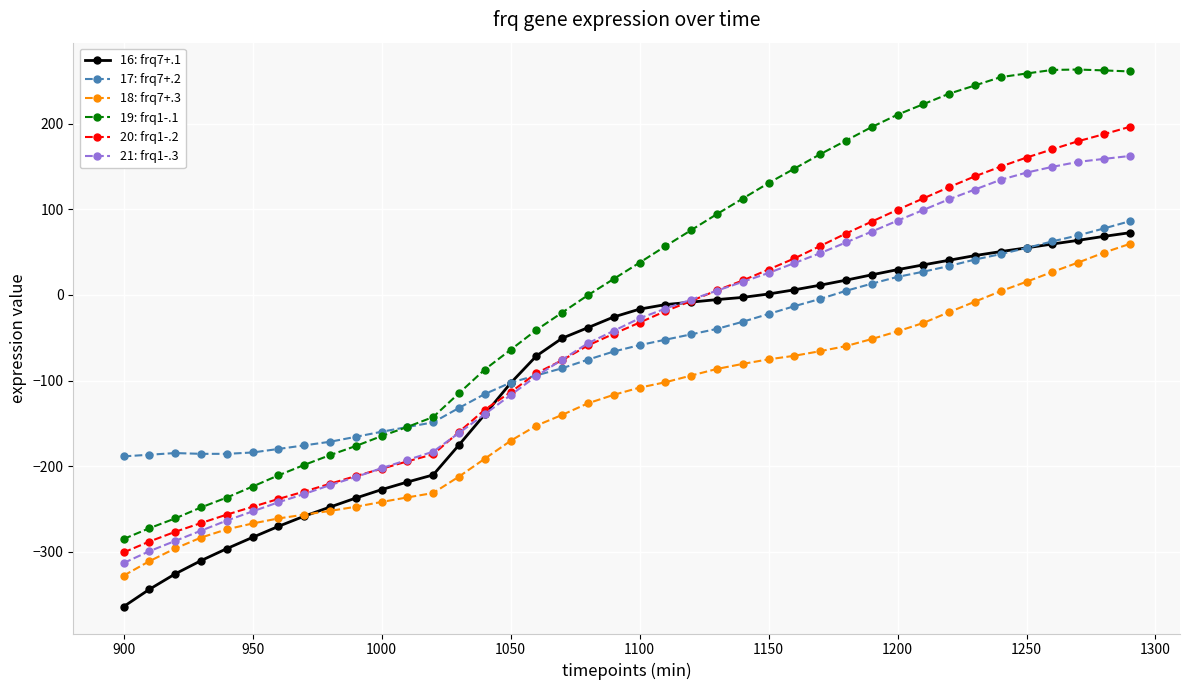

What is the average value of the 21: frq1-.3 series?

-58.1